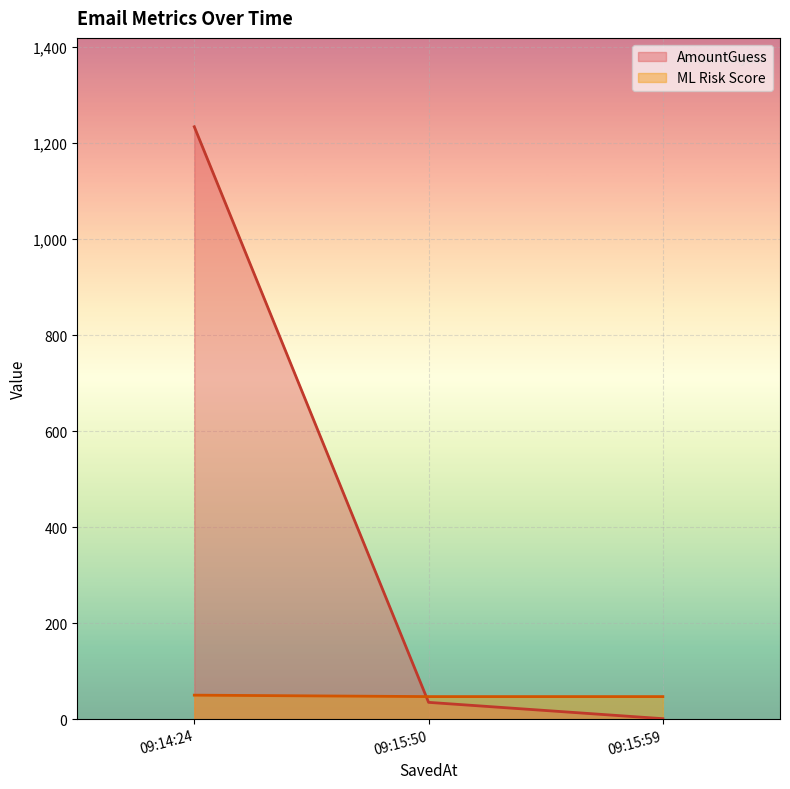

Rank the series by their average value, from lowest to highest.

ML Risk Score, AmountGuess